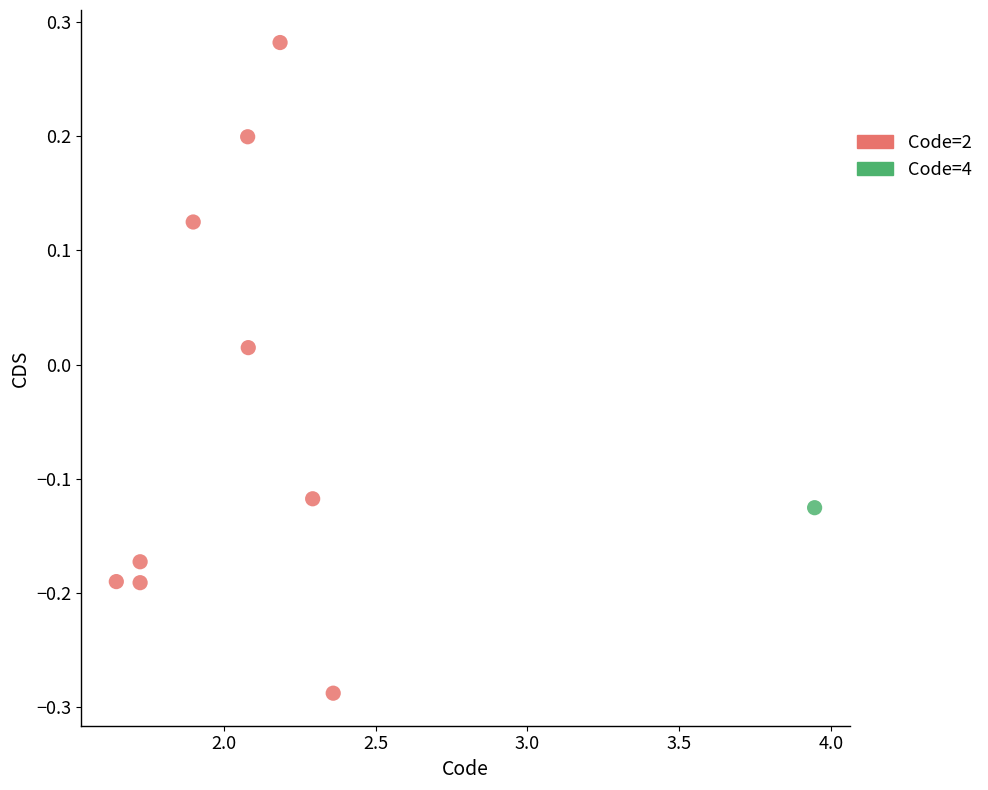

What are all the series names shown in the legend?

Code=2, Code=4